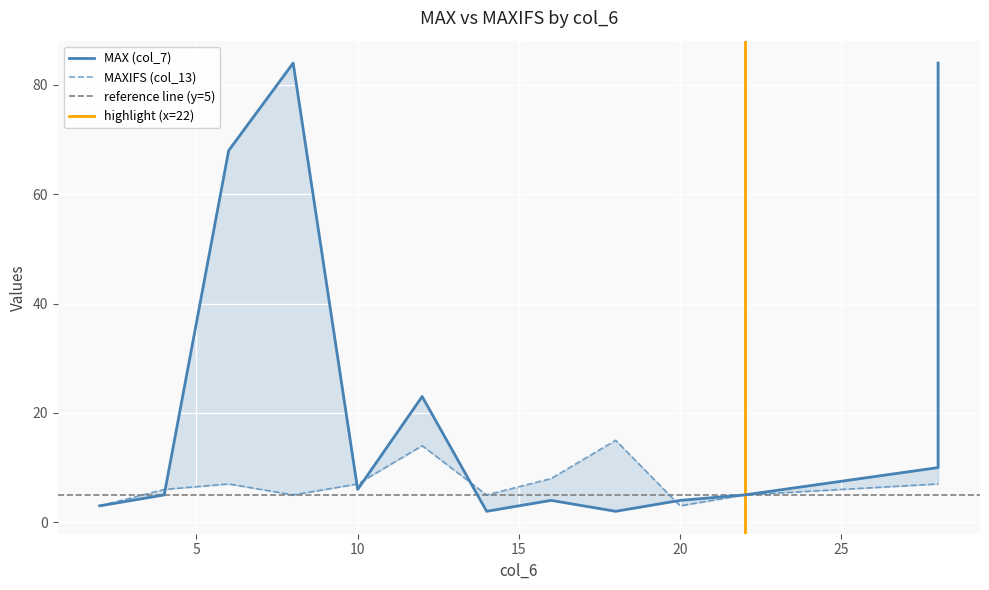

Which series has the largest range (max minus min)?

col_7